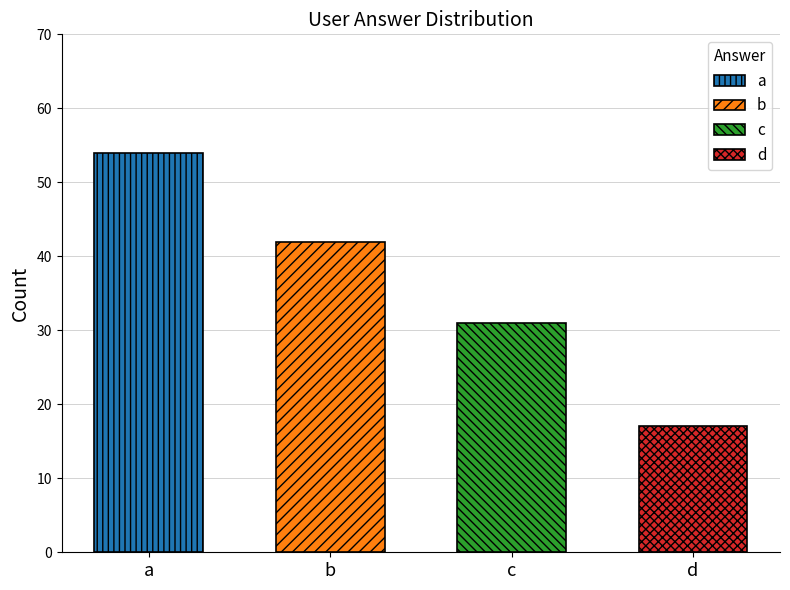

Is it true that the value at d is 9?

False